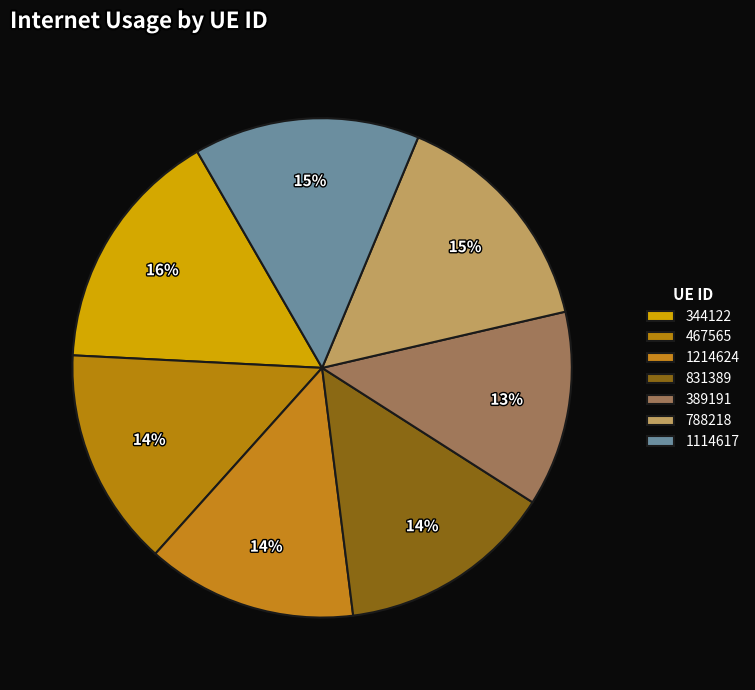

What percentage is NOT represented by 788218?

84.9%